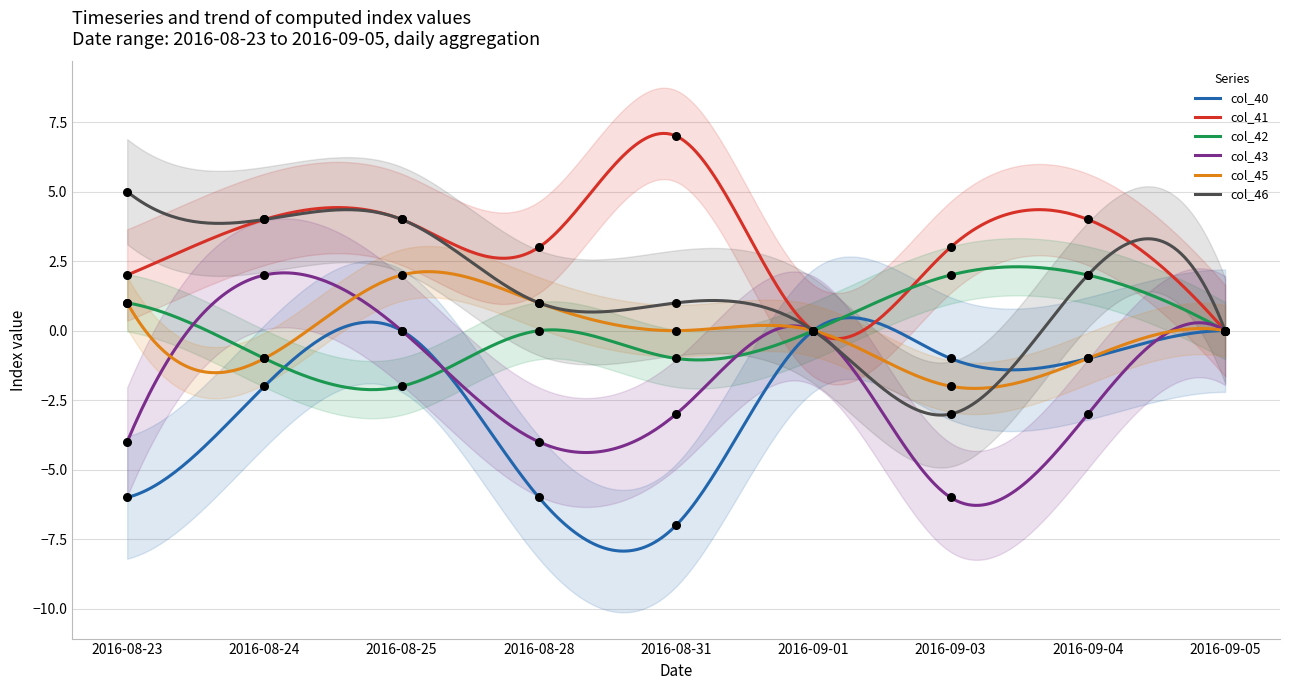

Which series contains the lowest Y value?

col_40